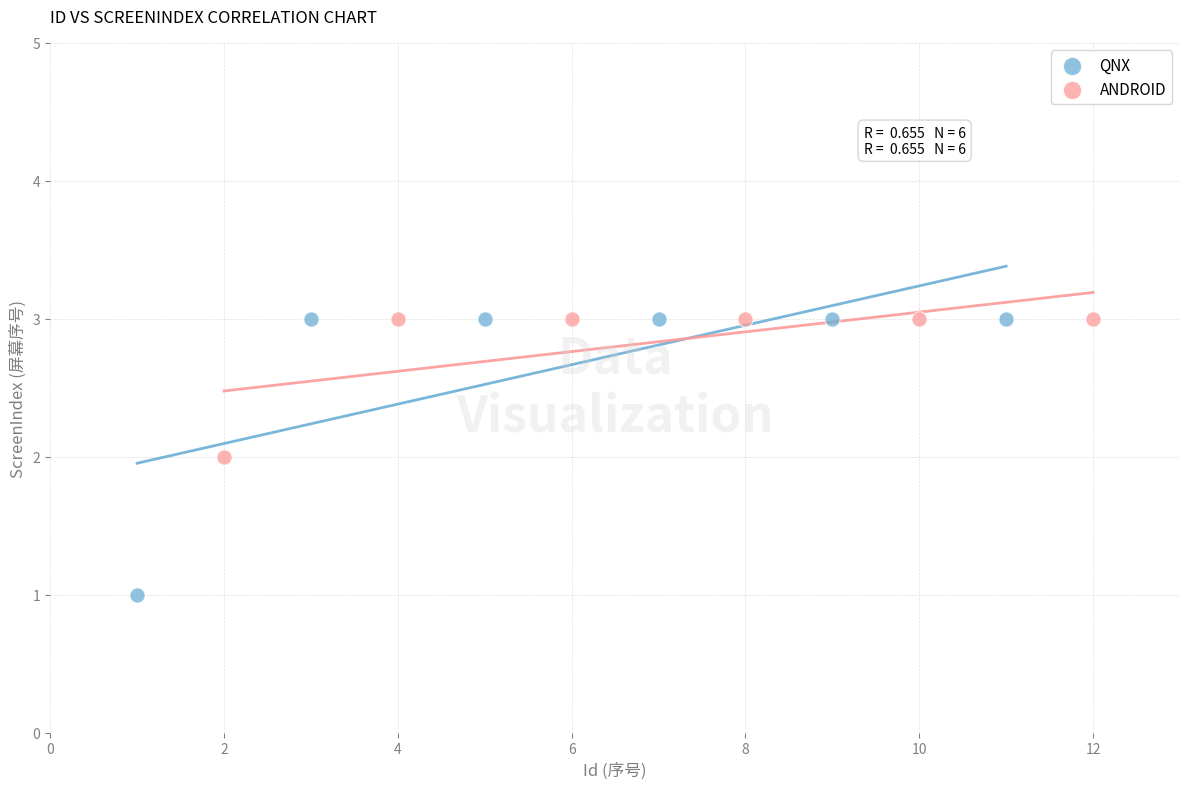

Which series has the widest spread of Y values?

QNX